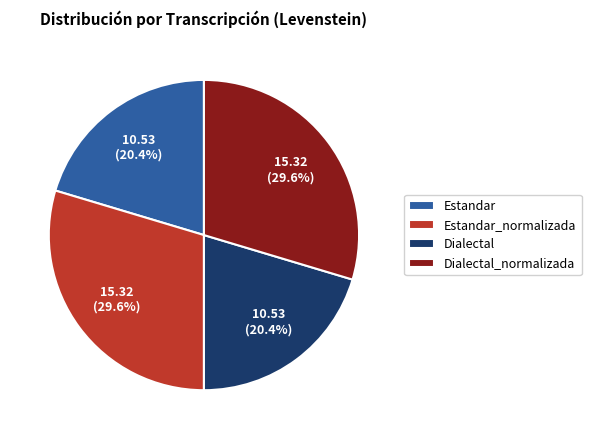

Is there any slice that represents more than half of the pie?

No